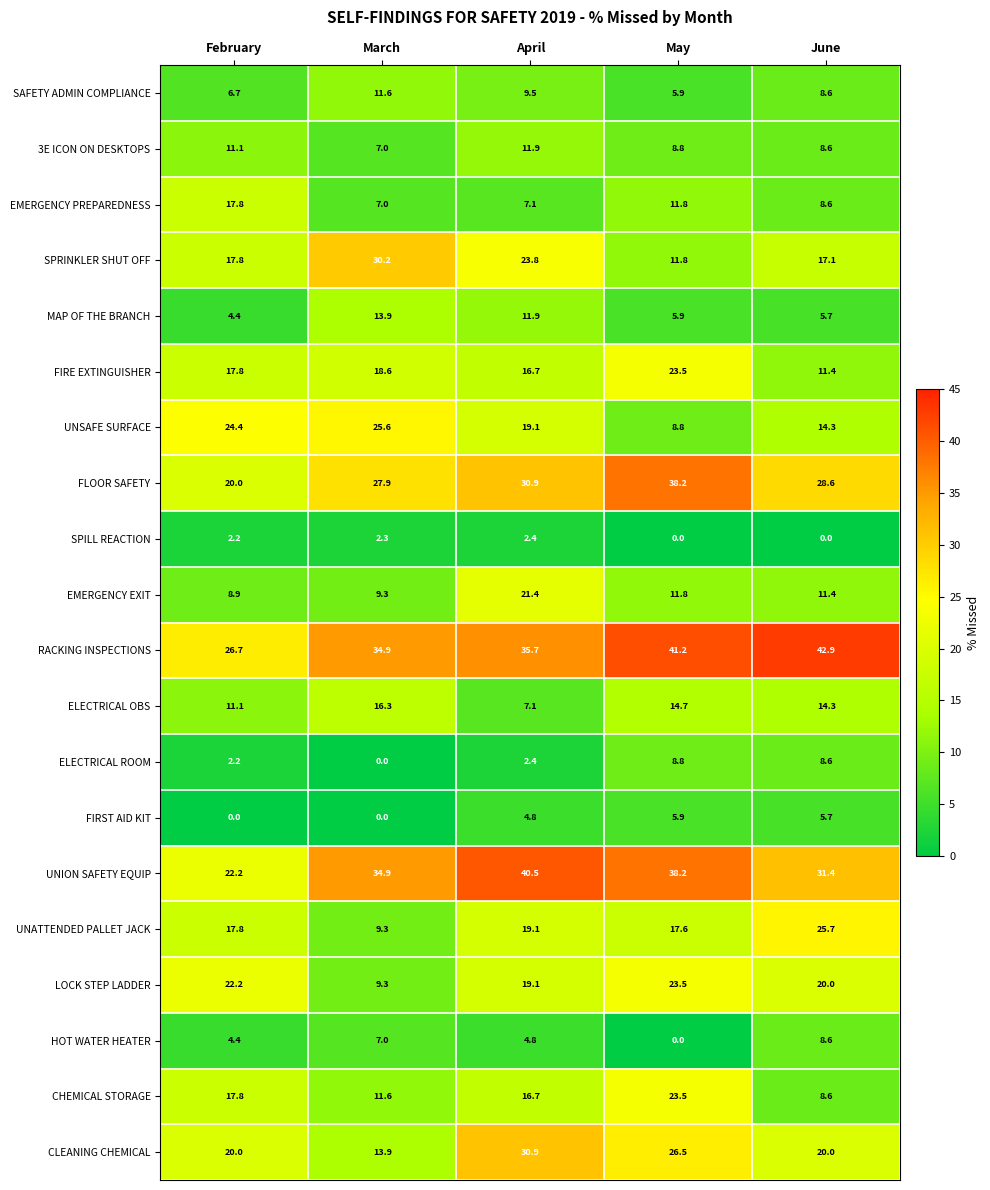

At which category is the sum across all series the highest?

April